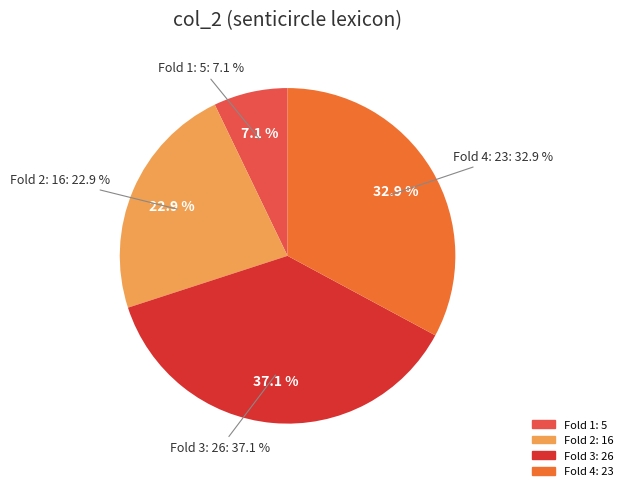

Is there any slice that represents more than half of the pie?

No